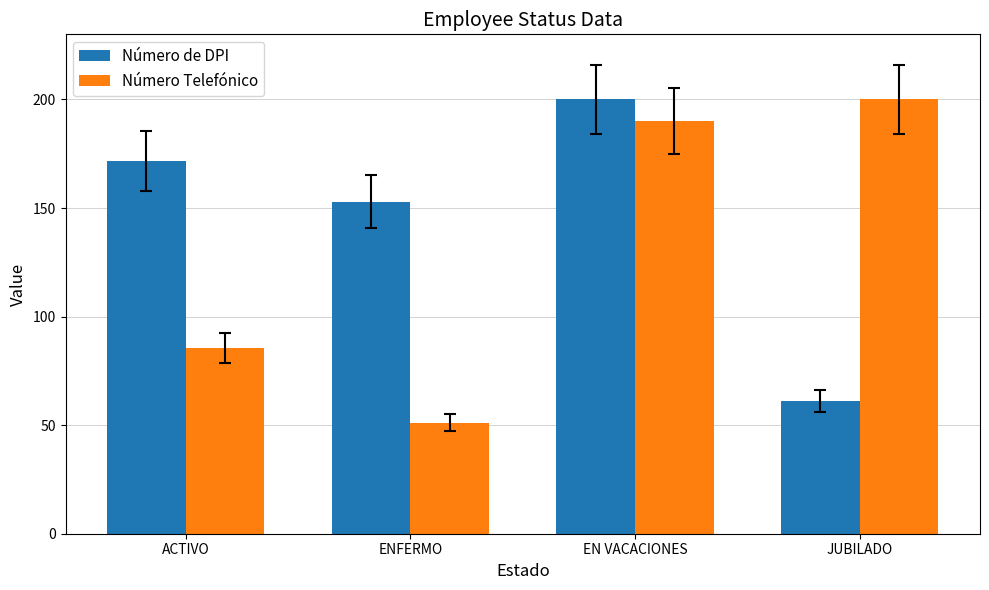

Which series changed the most between EN VACACIONES and JUBILADO?

Número de DPI